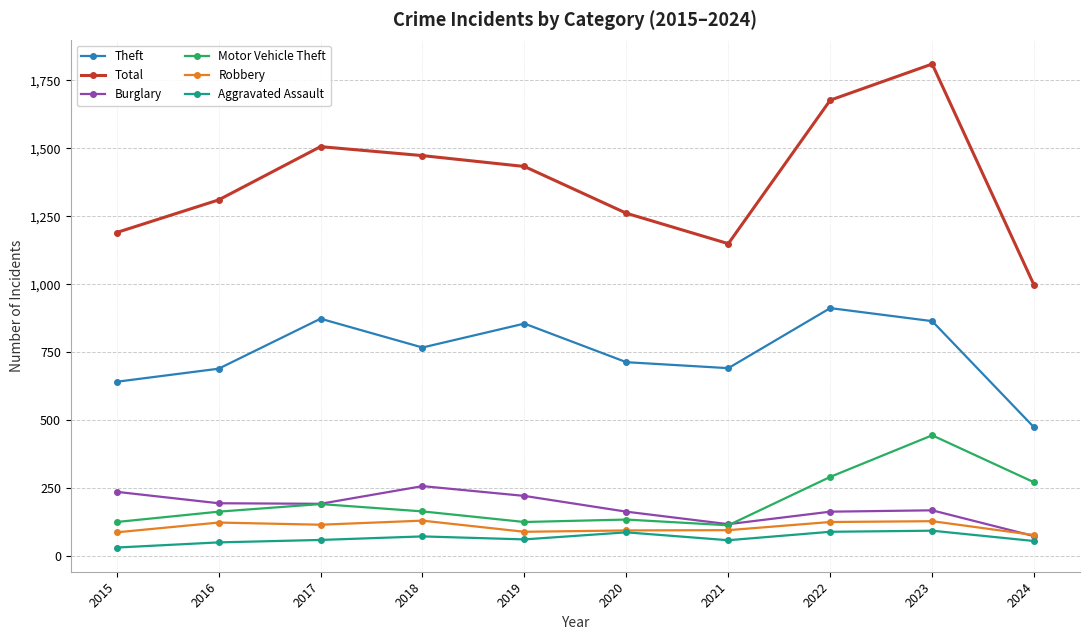

True or false: Robbery has more than 0 points higher than both neighbors.

True